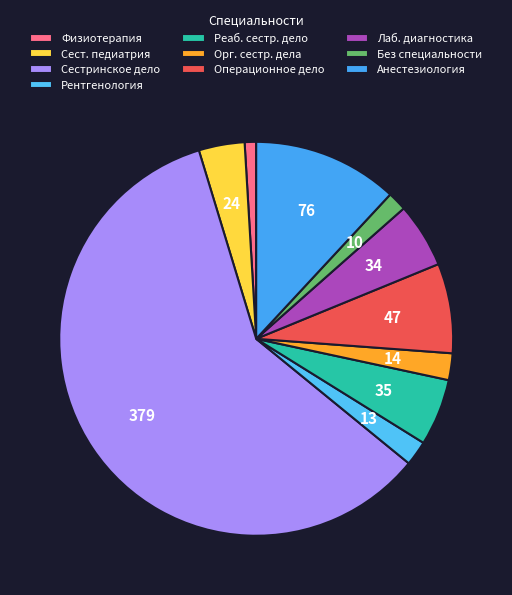

To the nearest percent, what is the average slice percentage?

10%